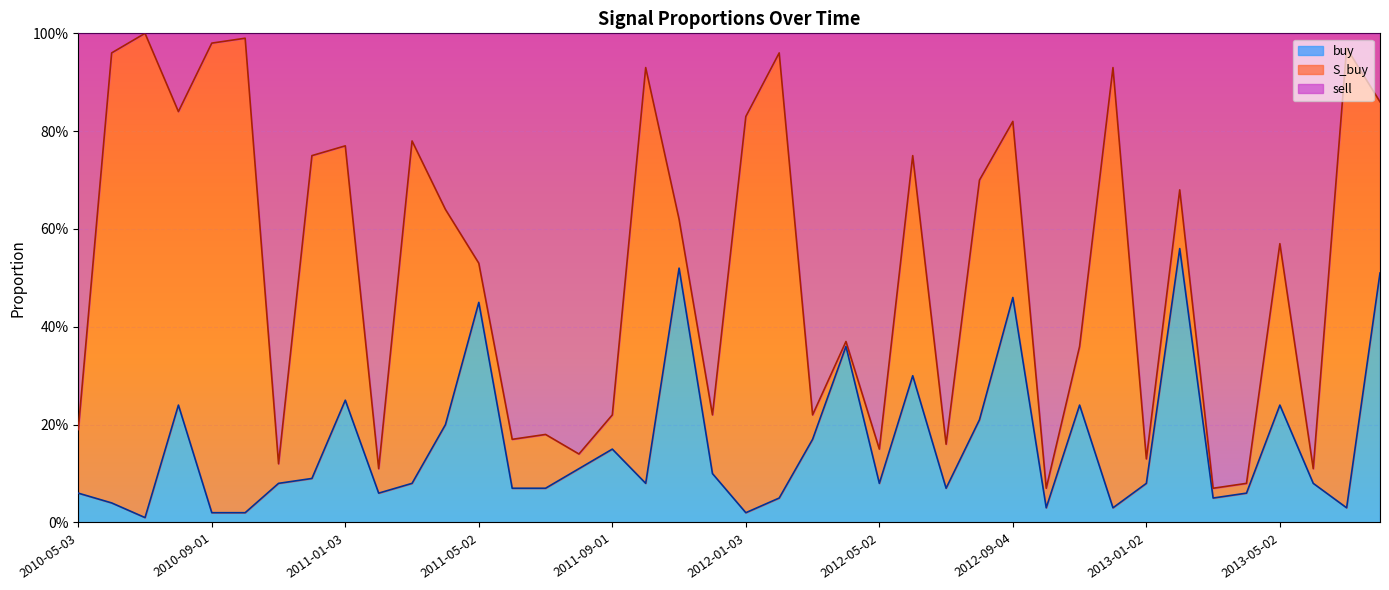

What are all the series names shown in the legend?

buy, S_buy, sell